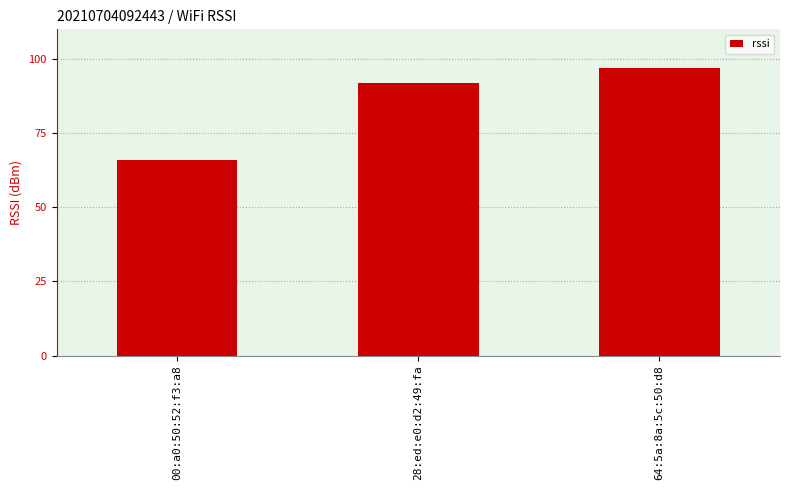

Read the value at 00:a0:50:52:f3:a8, to the nearest 10.

70